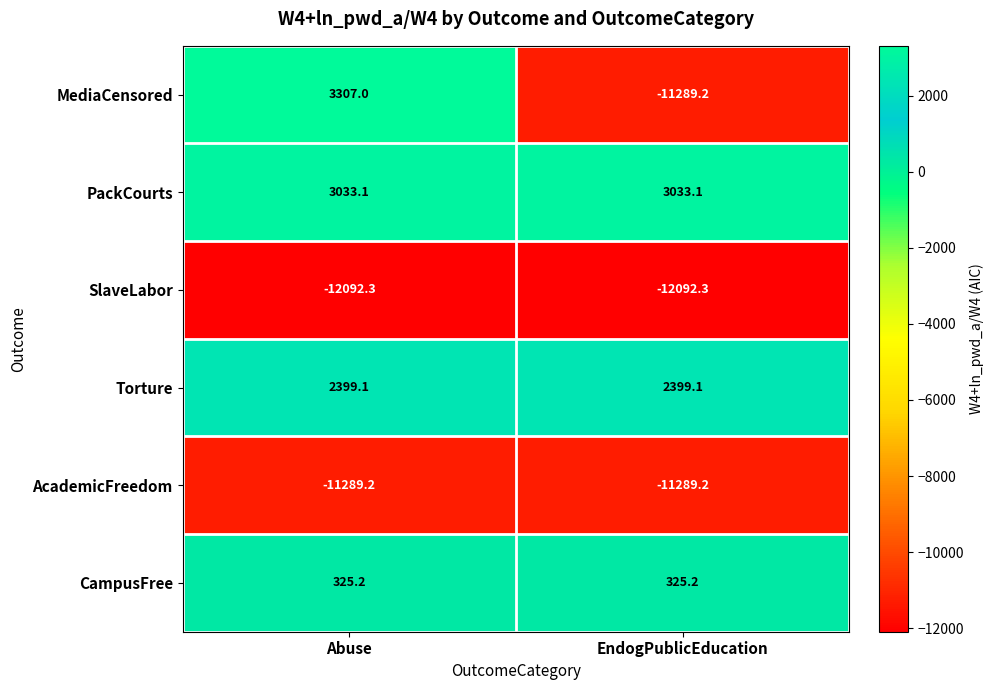

What is the sum of the SlaveLabor values at EndogPublicEducation and Abuse?

-24184.6